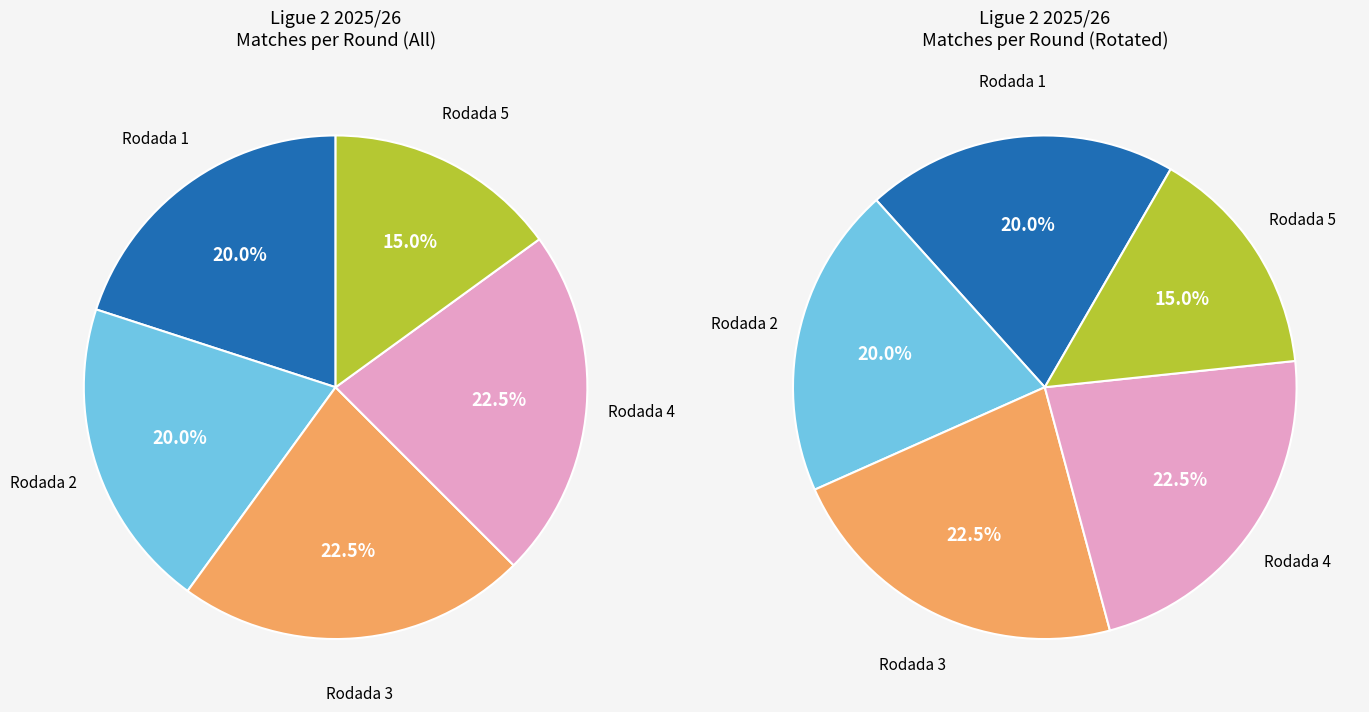

Which category has the biggest portion of the pie?

Rodada 3